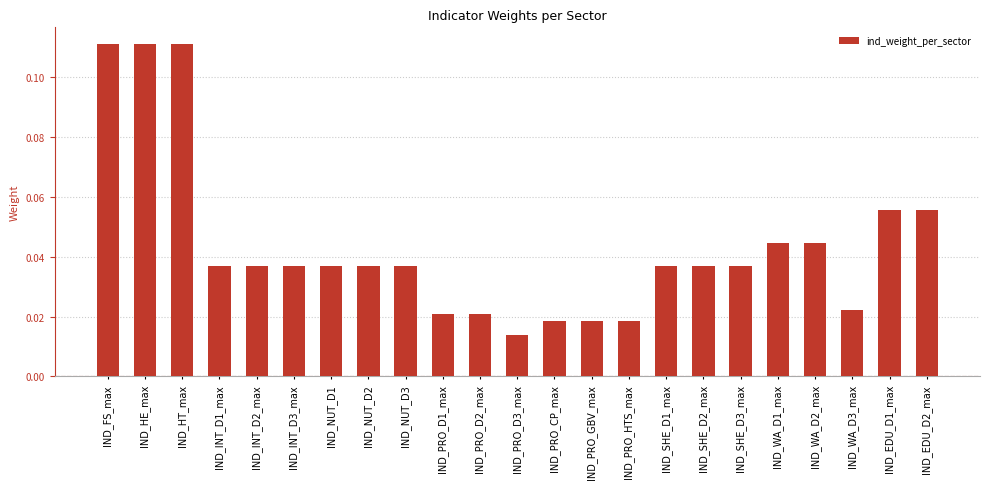

Where is the data nearest to the value 0?

IND_PRO_D3_max